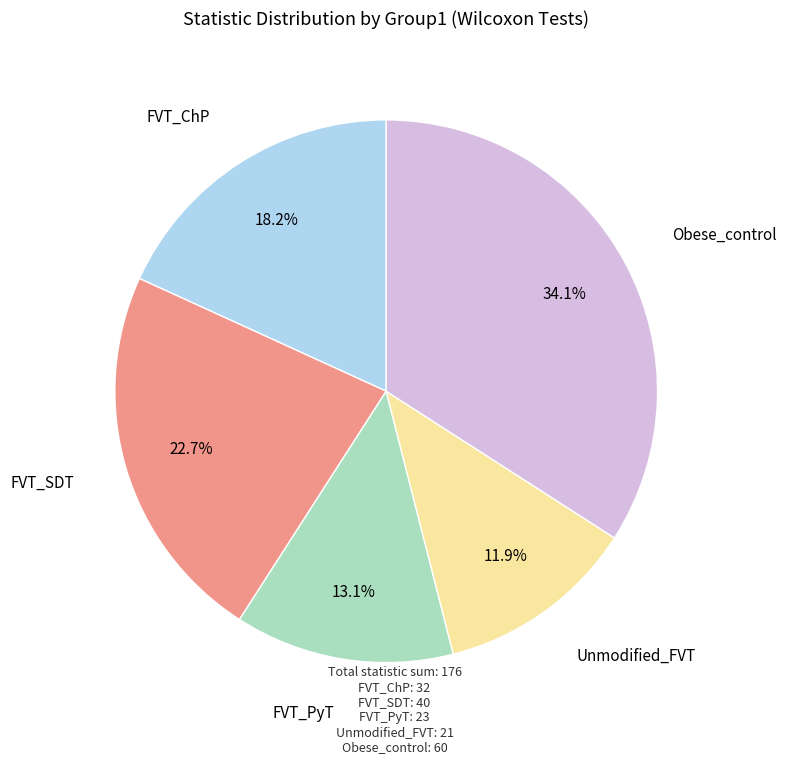

Is there any slice that represents more than half of the pie?

No